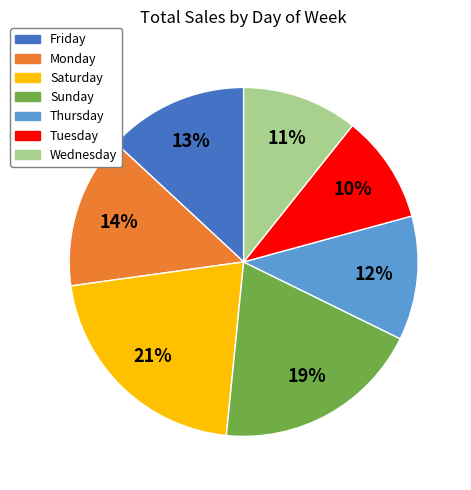

Combined, do Wednesday and Friday account for over 50%?

No